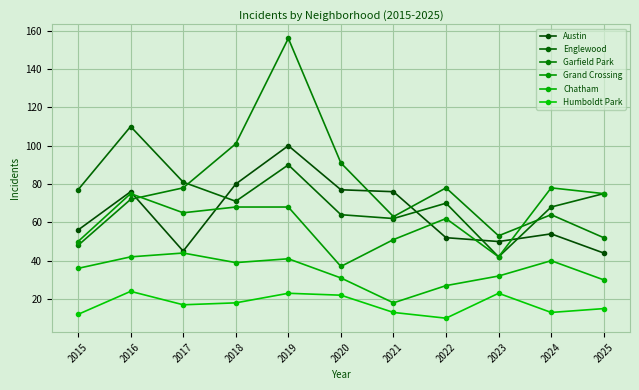

True or false: Austin has more than 1 points higher than both neighbors.

True